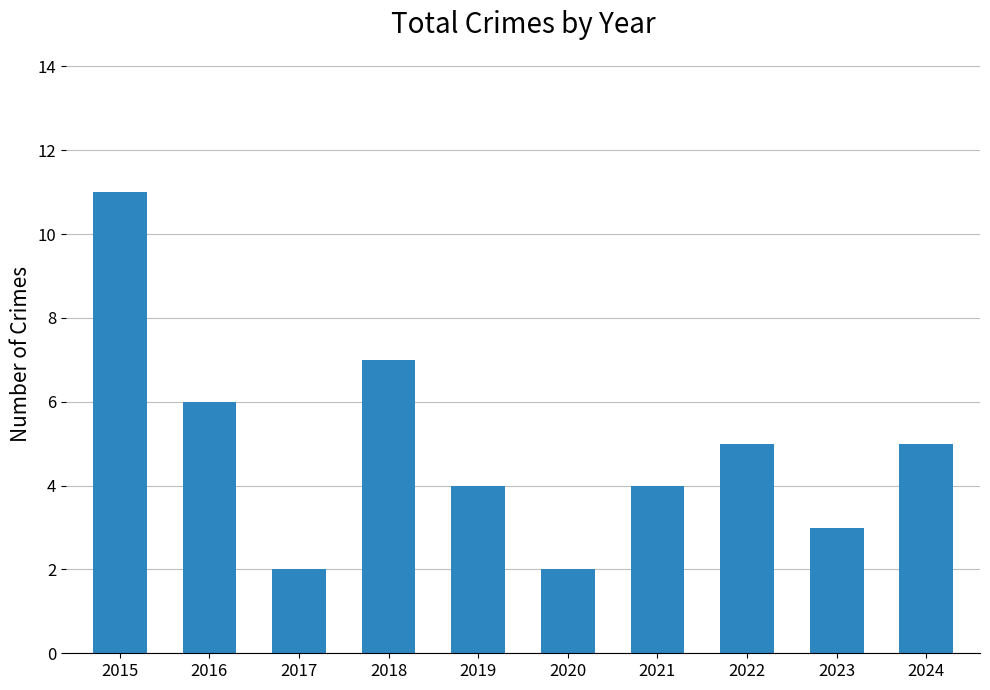

How many bars are there in total?

10